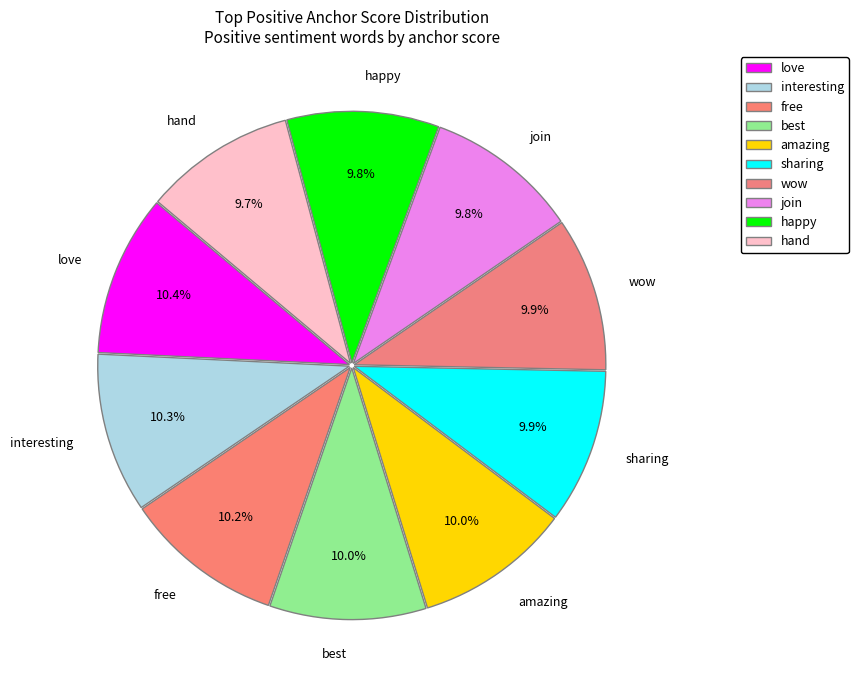

What is the smallest slice in the pie chart?

hand